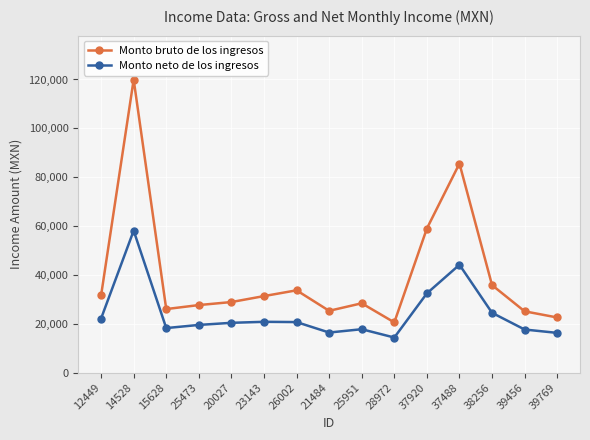

True or false: Monto neto de los ingresos has more than 2 interior local peaks.

True